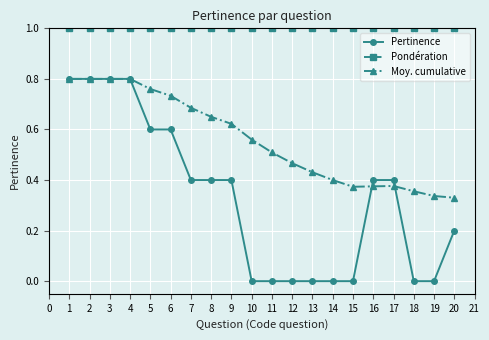

Rank the series at 15 from lowest to highest value.

Pertinence, Moy. cumulative, Pondération